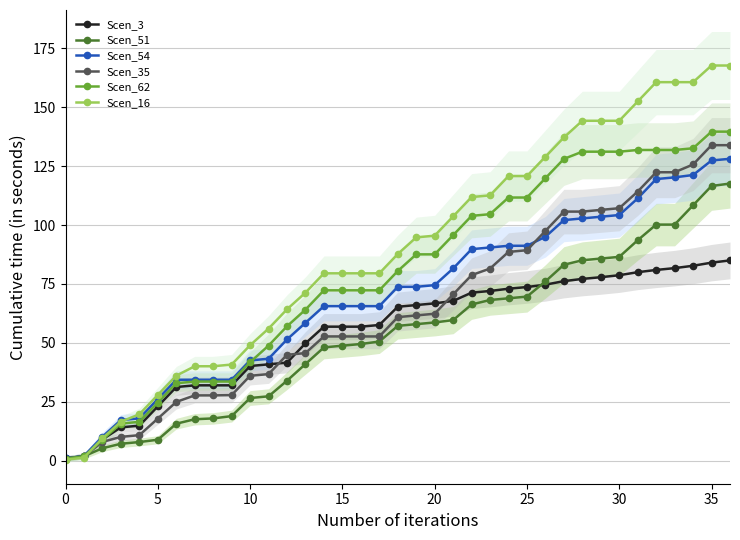

Which series changed the most between 31 and 32?

Scen_54